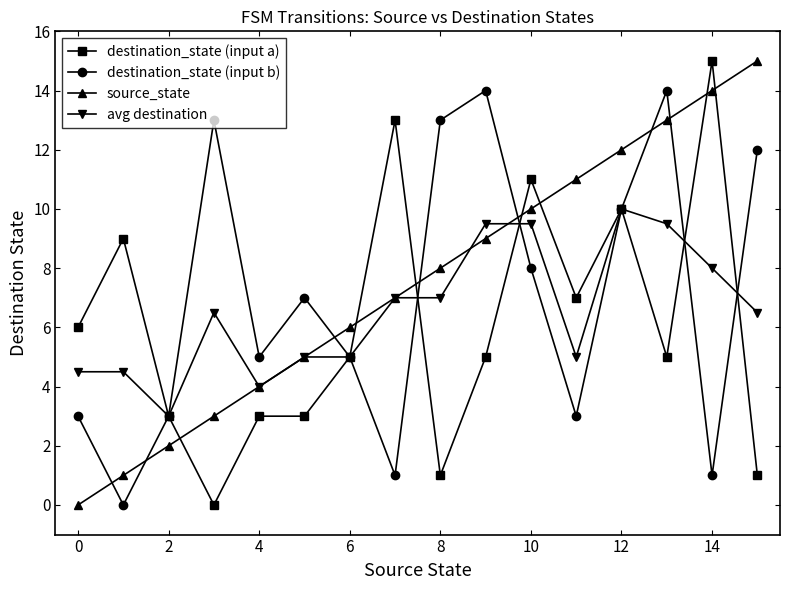

How many values in the avg destination series exceed 6?

9